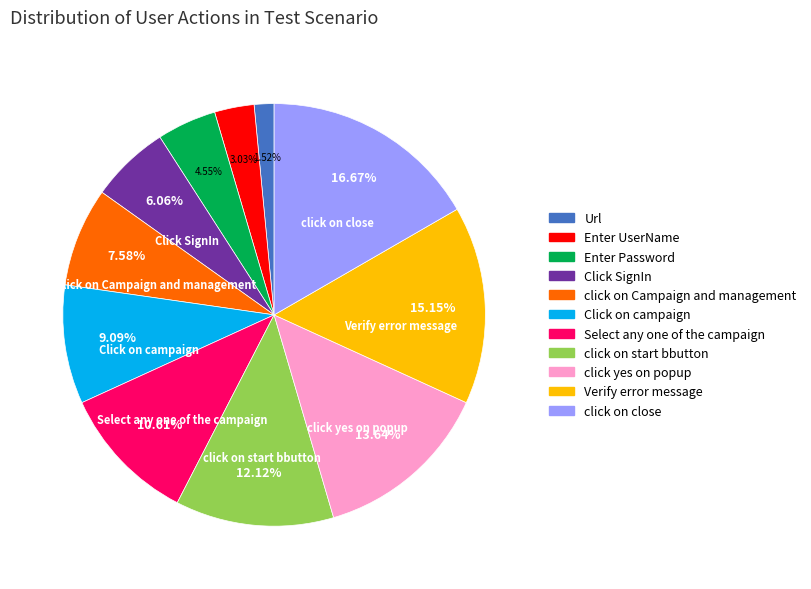

Is there any slice that represents more than half of the pie?

No